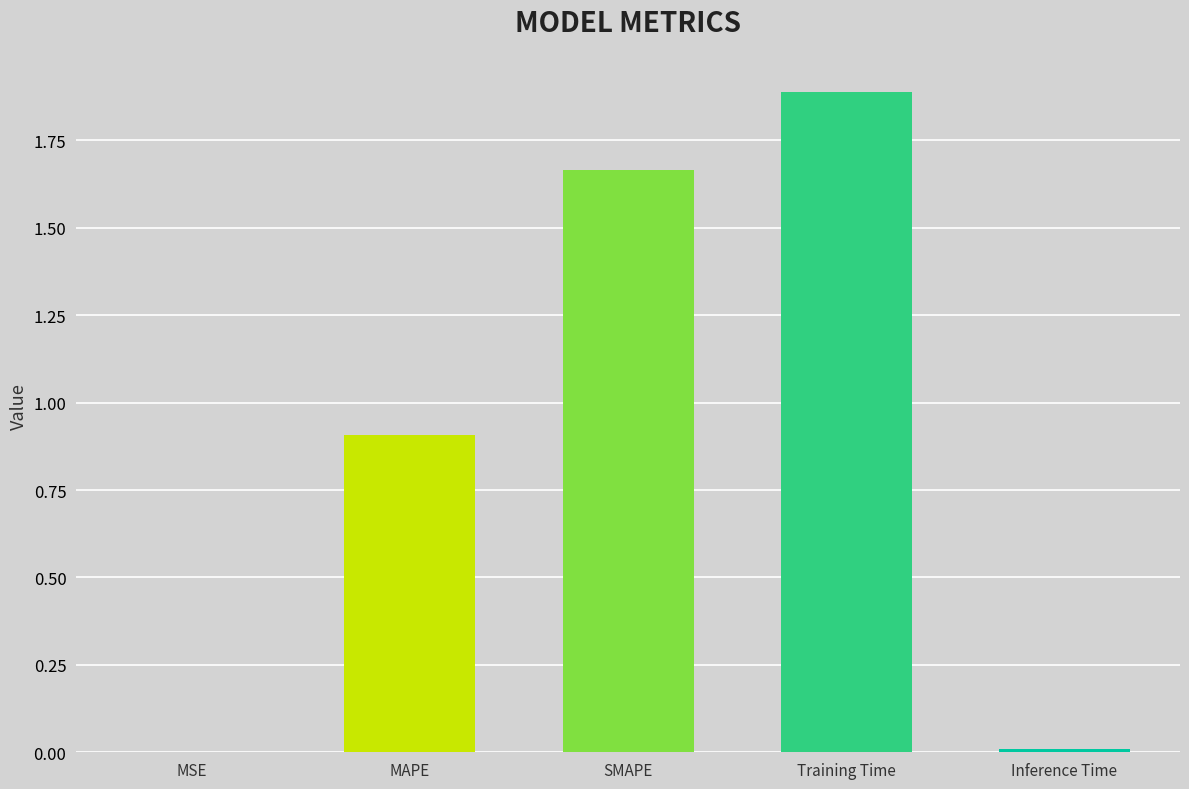

What is the greatest value displayed?

1.9